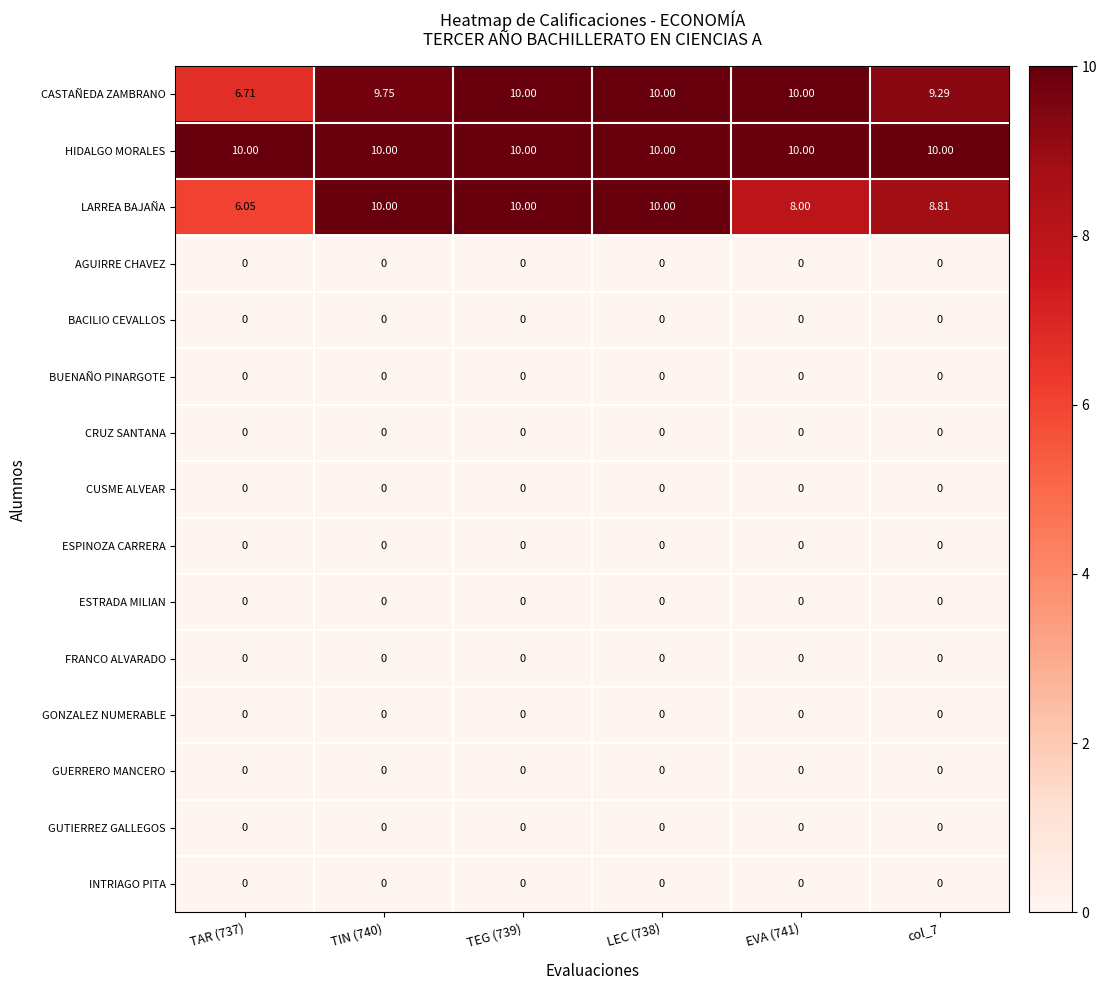

Which series has the largest total across all categories?

HIDALGO MORALES